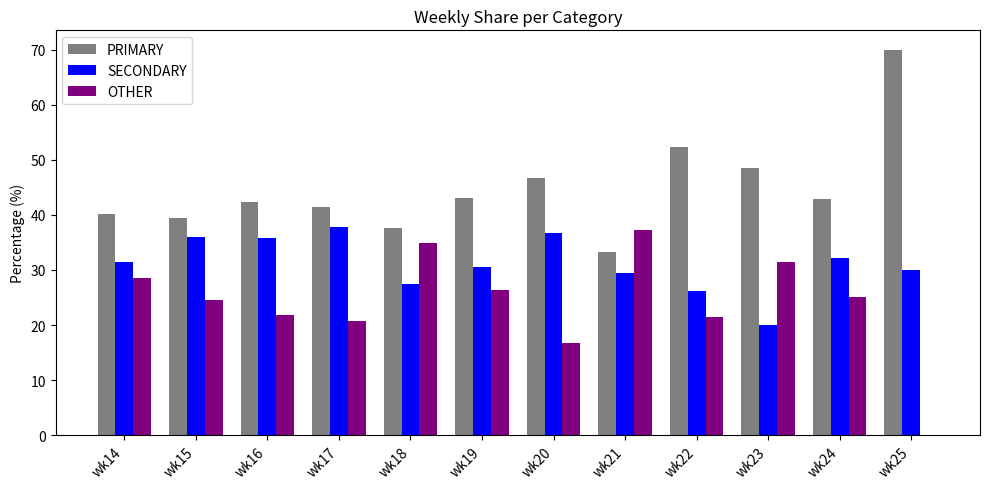

Which category has the highest value in the OTHER series?

wk21